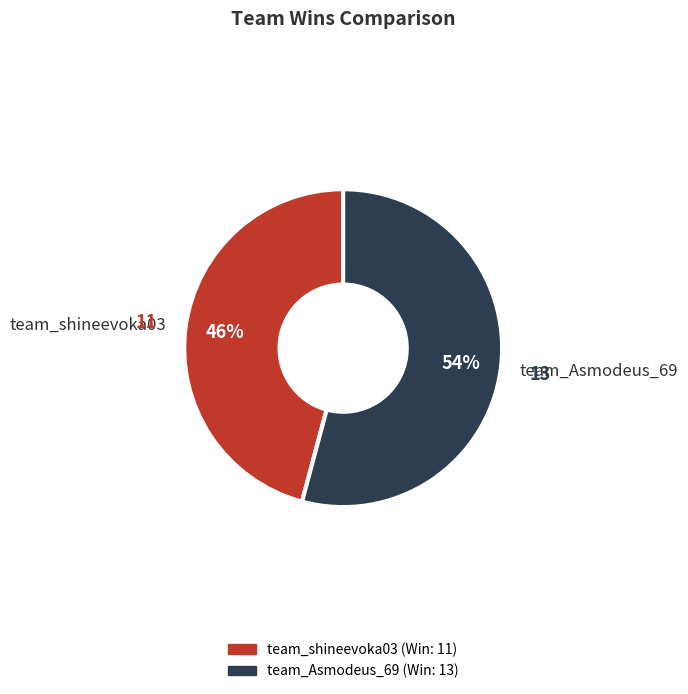

Between team_shineevoka03 and team_Asmodeus_69, which is larger?

team_Asmodeus_69